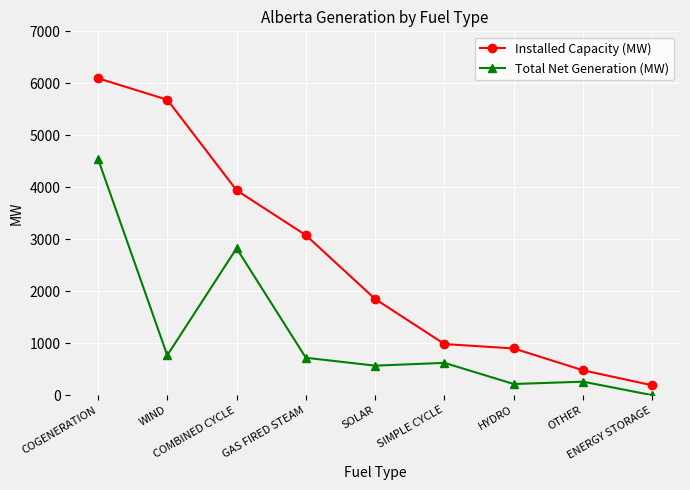

True or false: Total Net Generation (MW) and Installed Capacity (MW) cross at least once.

False